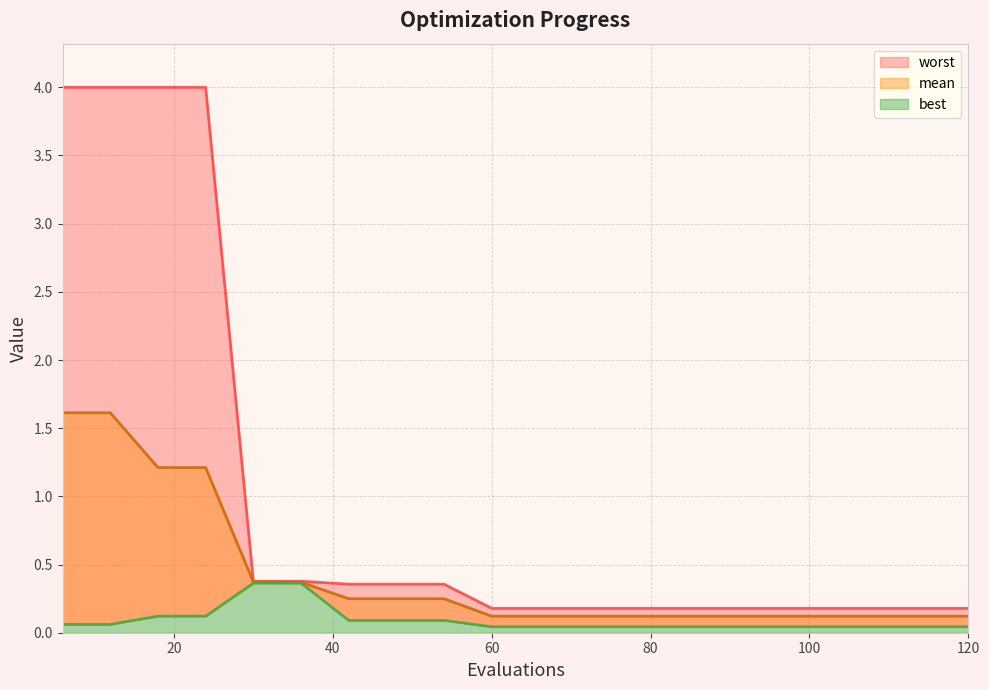

Reading left to right, extract all data points from this chart.

mean: 1.6	1.6	1.2	1.2	0.4	0.4	0.2	0.2	0.2	0.1	0.1	0.1	0.1	0.1	0.1	0.1	0.1	0.1	0.1	0.1
best: 0.1	0.1	0.1	0.1	0.4	0.4	0.1	0.1	0.1	0.0	0.0	0.0	0.0	0.0	0.0	0.0	0.0	0.0	0.0	0.0
worst: 4.0	4.0	4.0	4.0	0.4	0.4	0.4	0.4	0.4	0.2	0.2	0.2	0.2	0.2	0.2	0.2	0.2	0.2	0.2	0.2